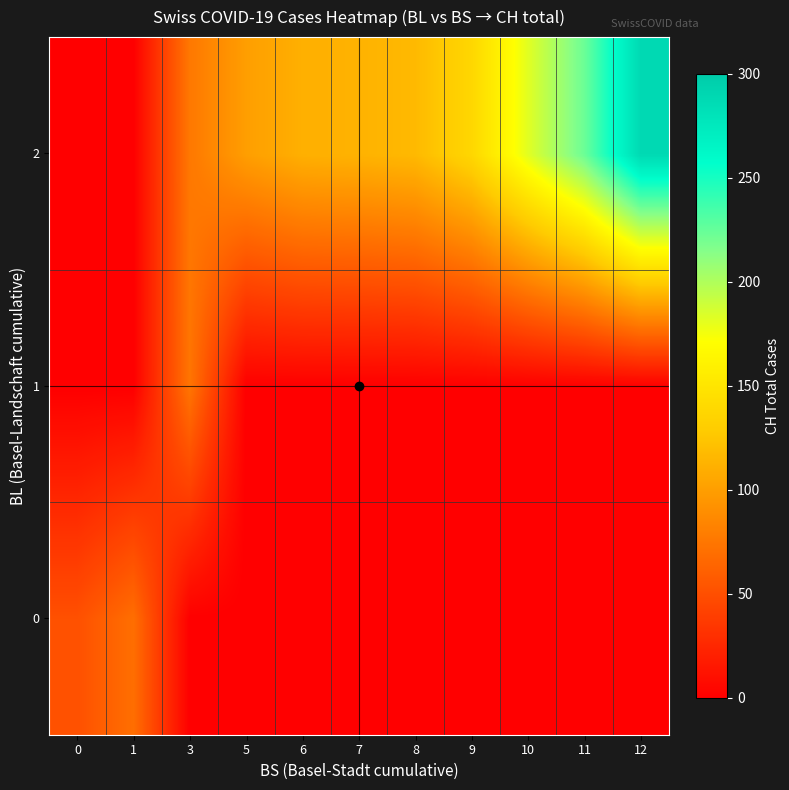

What is the maximum value shown in the chart?

288